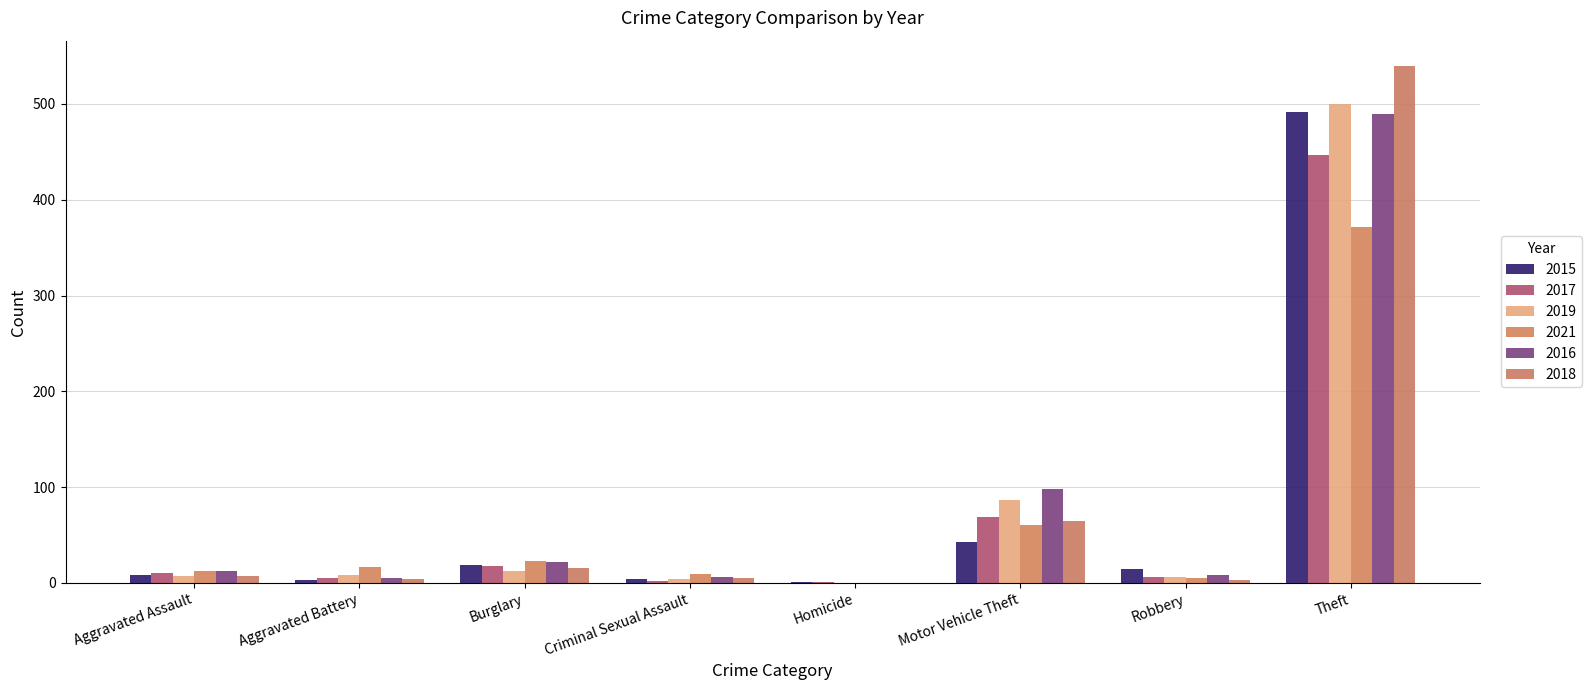

Which category has the highest value across all series?

Theft